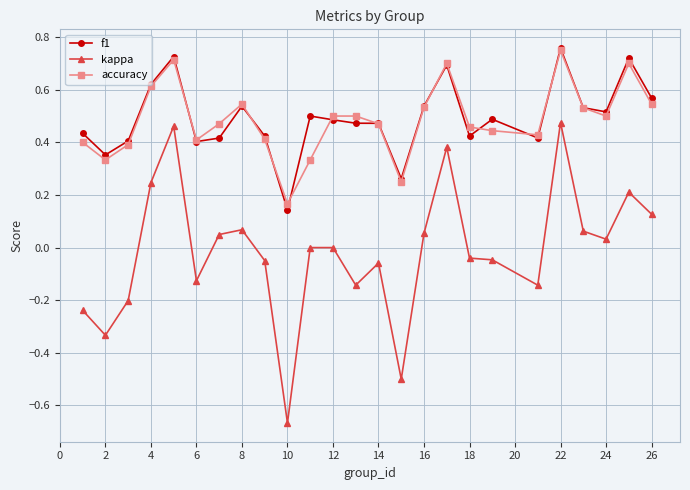

True or false: kappa has more than 1 interior local peaks.

True